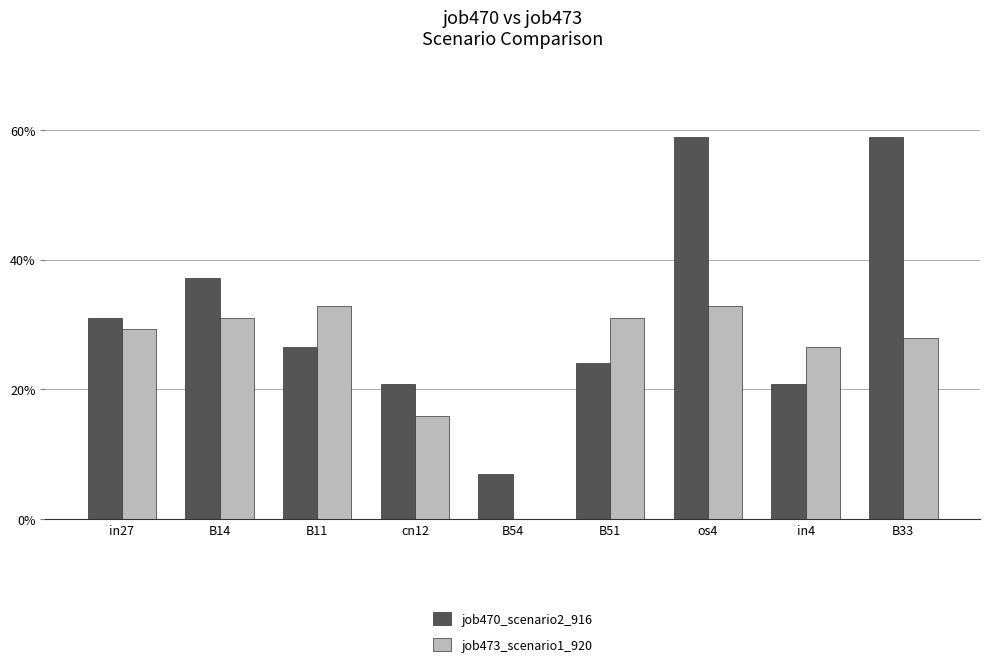

Is the value of job470_scenario2_916 at B54 greater than the value of job473_scenario1_920 at B51?

No